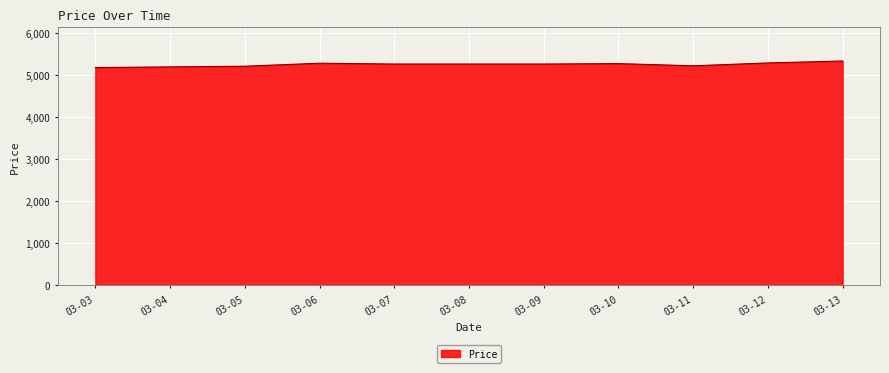

How many lines are shown in the chart?

1